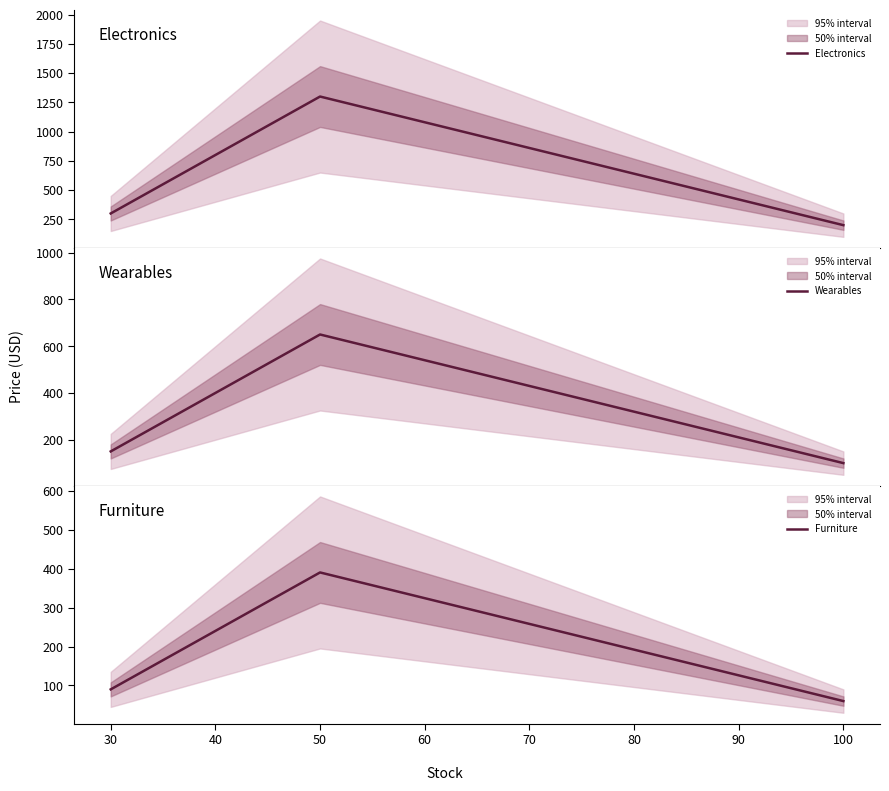

What is the lowest value of the Wearables series?

100.0